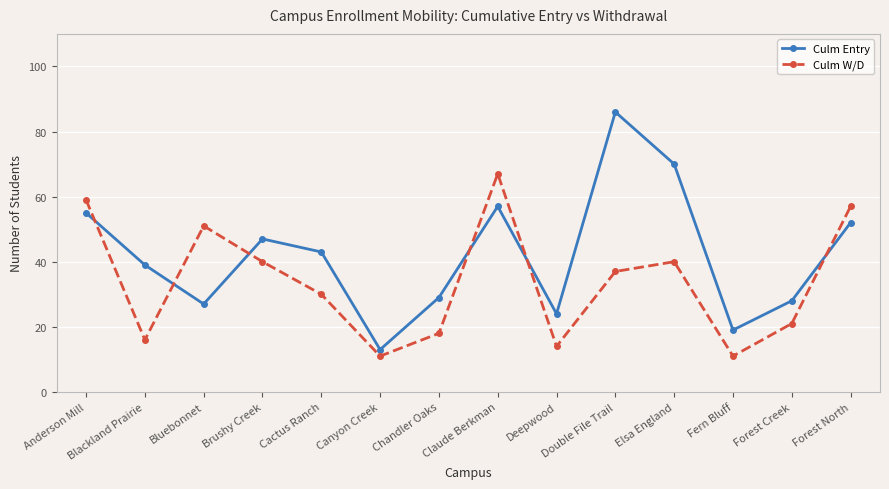

How many lines are shown in the chart?

2